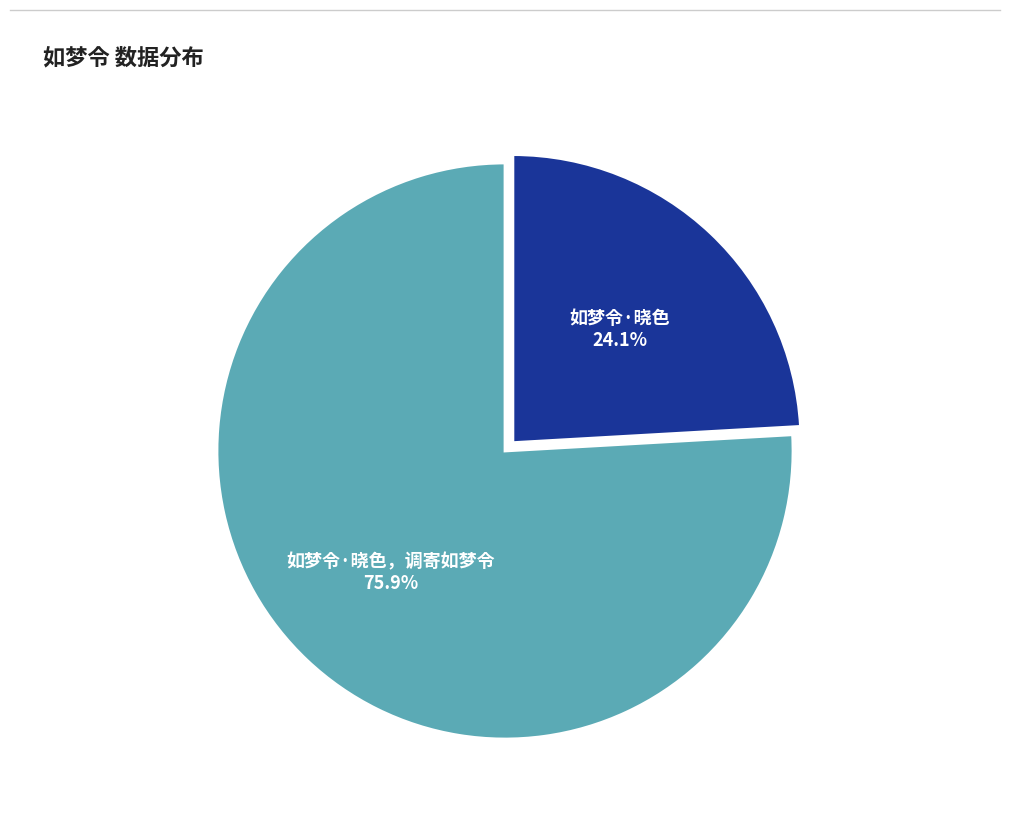

Does any single category account for the majority?

Yes